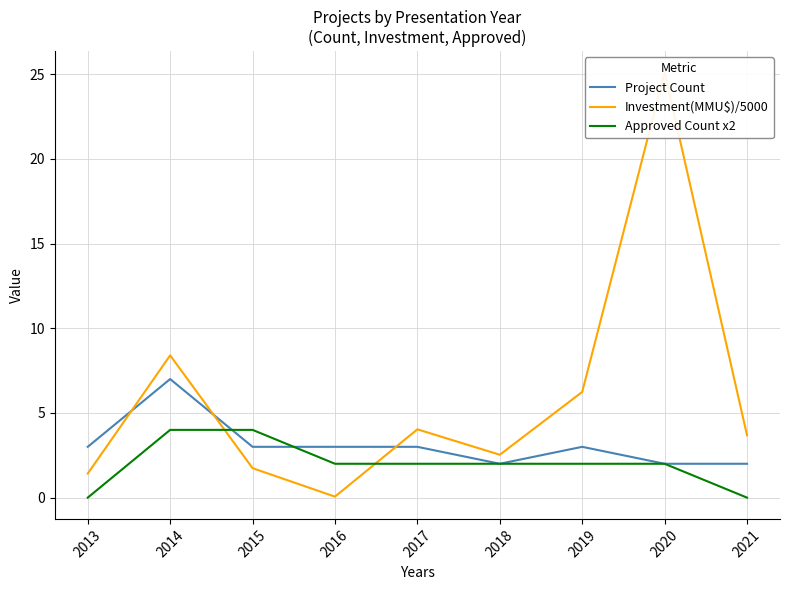

Which series changed the most between 2015 and 2021?

Approved Count x2